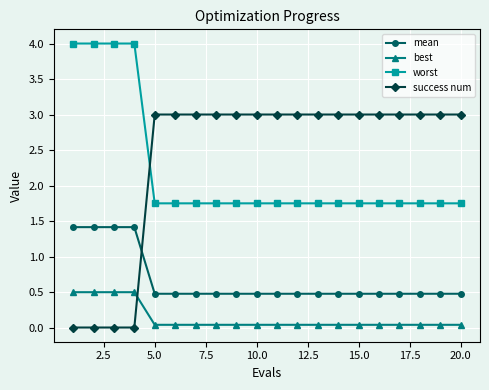

What are all the series names shown in the legend?

mean, best, worst, success num